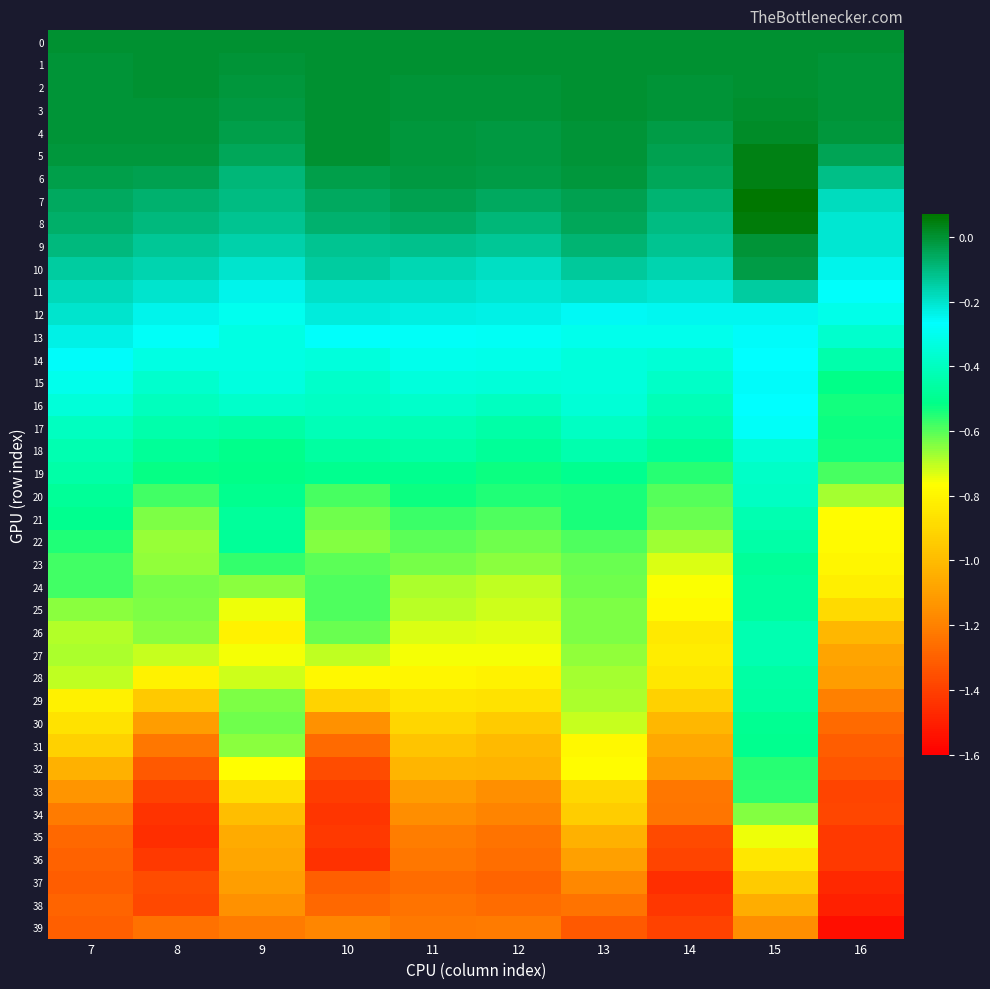

Which series changed the most between 14 and 15?

33